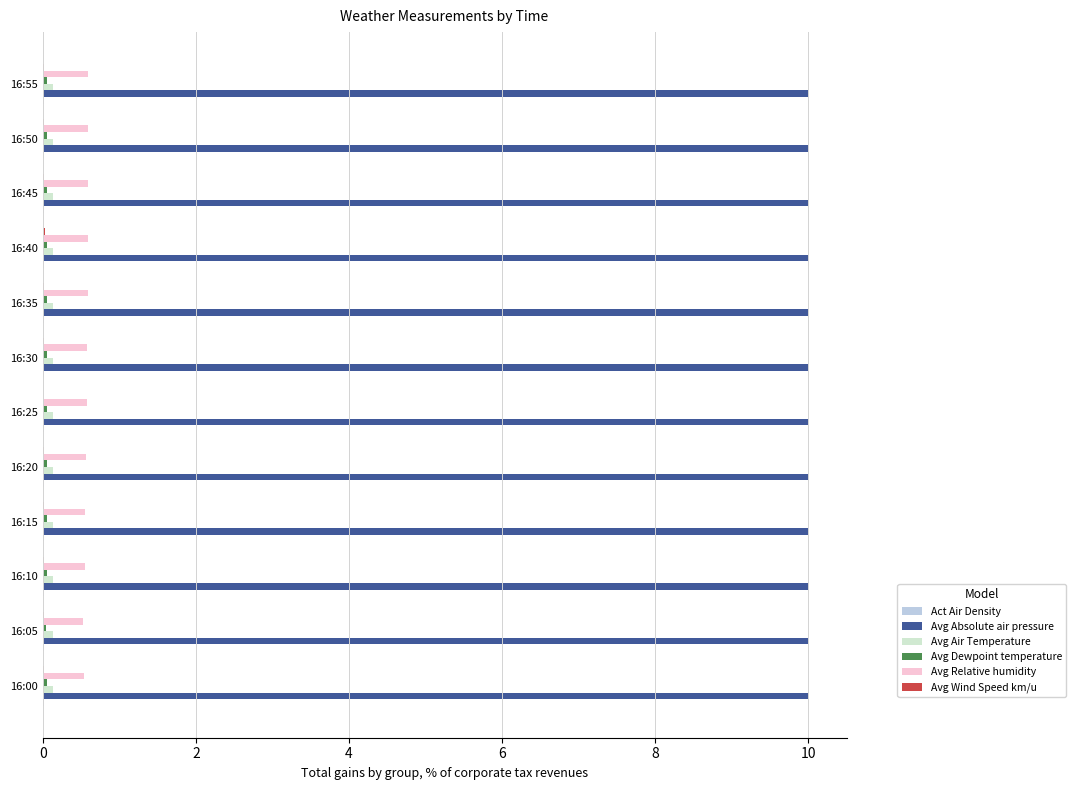

The value of Avg Absolute air pressure at 16:55 is 10.0. True or false?

True